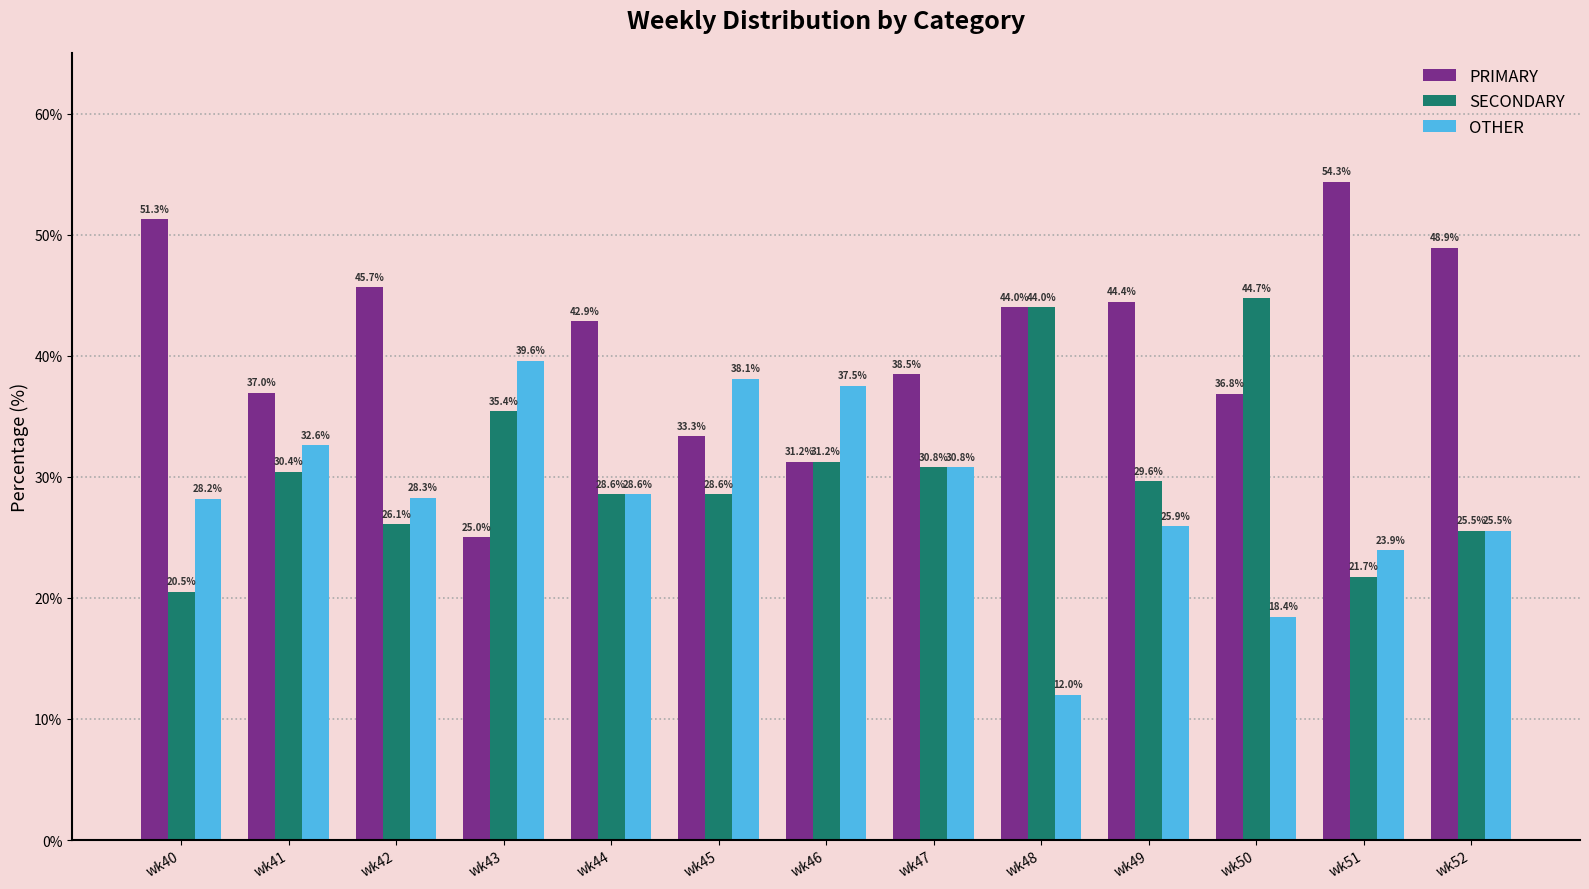

What is the spread (max minus min) of values at wk45?

9.5